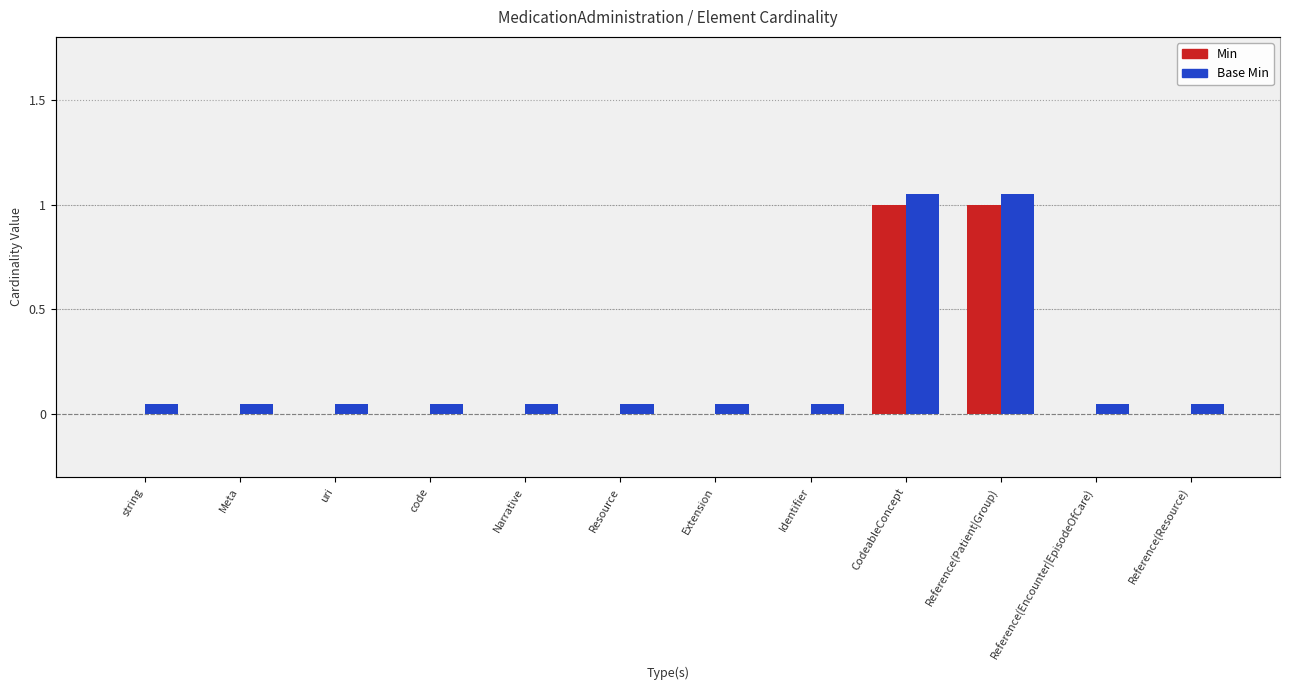

What are all the series names shown in the legend?

Min, Base Min